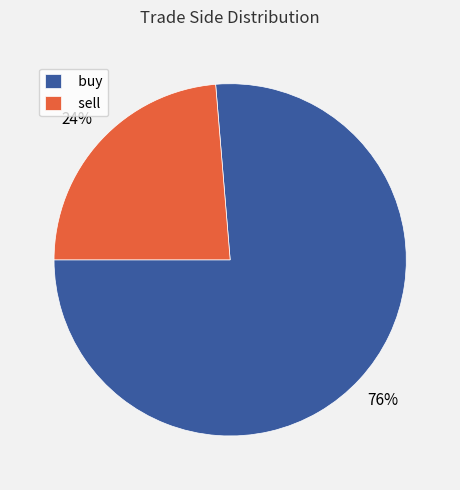

To the nearest percent, what is the combined percentage of buy and sell?

100%